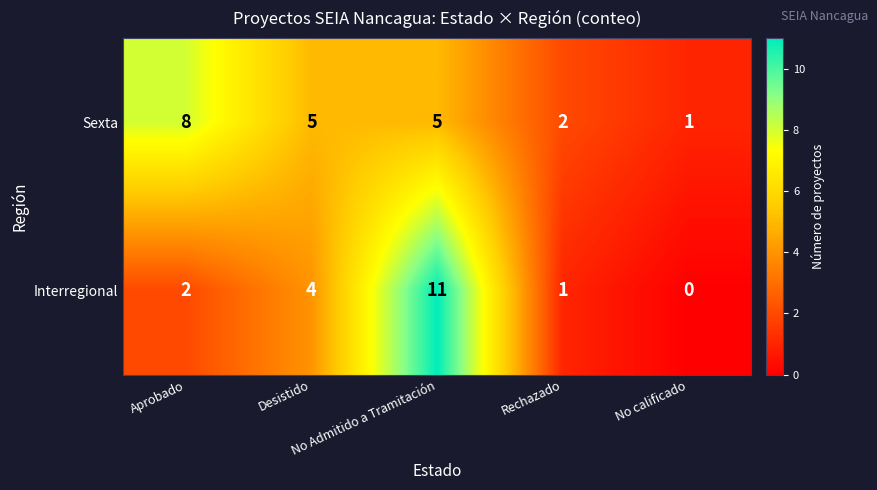

Which label corresponds to the smallest value in the chart?

No calificado